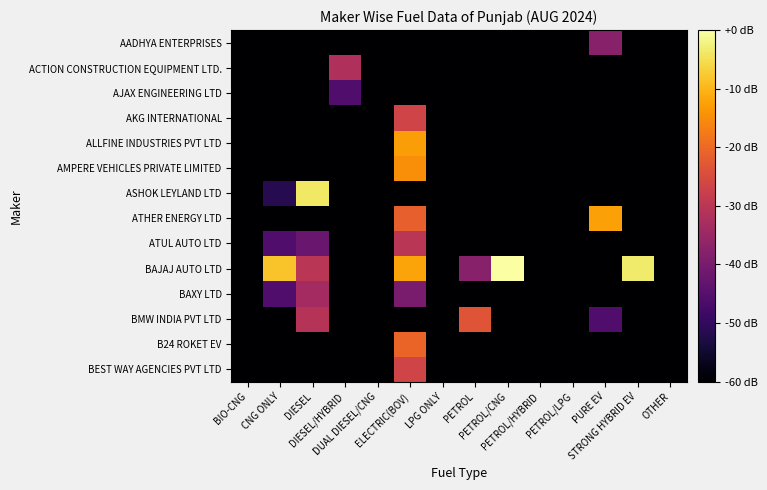

What is the difference between the highest and lowest values at DIESEL/HYBRID?

28.3